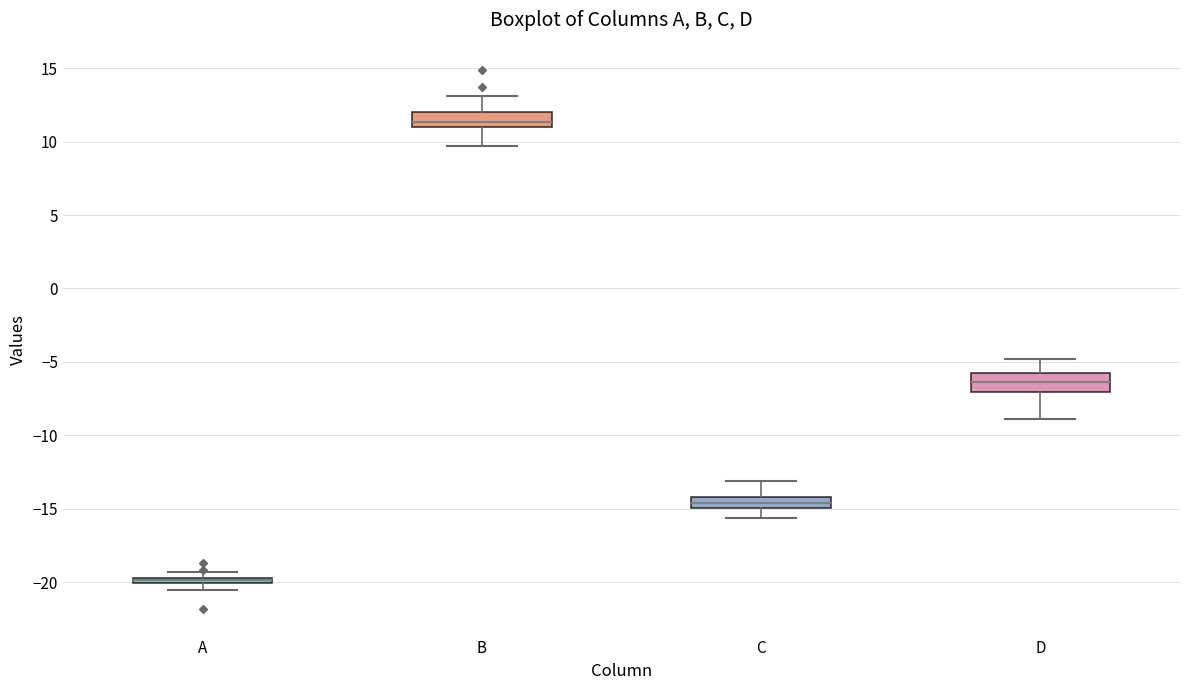

Where is the lower edge of the box for A on the y-axis? The values are not printed on the chart, so give them approximately, as read against the axis.

-20.0